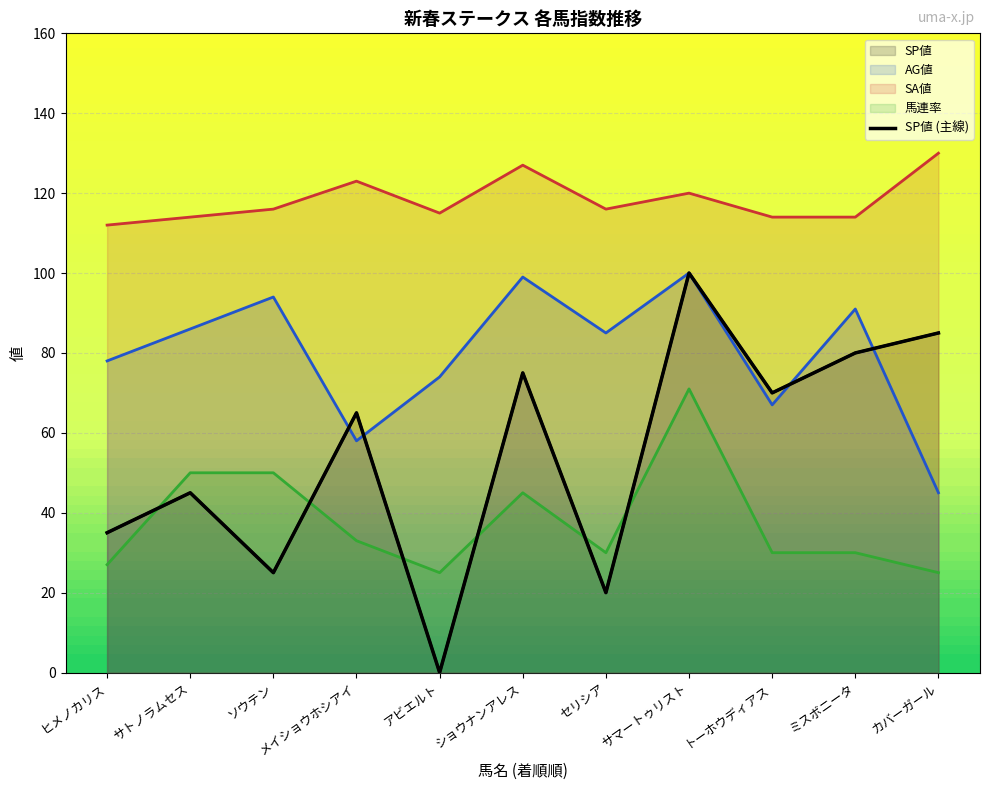

What is the value of the 6th point from the left?

75